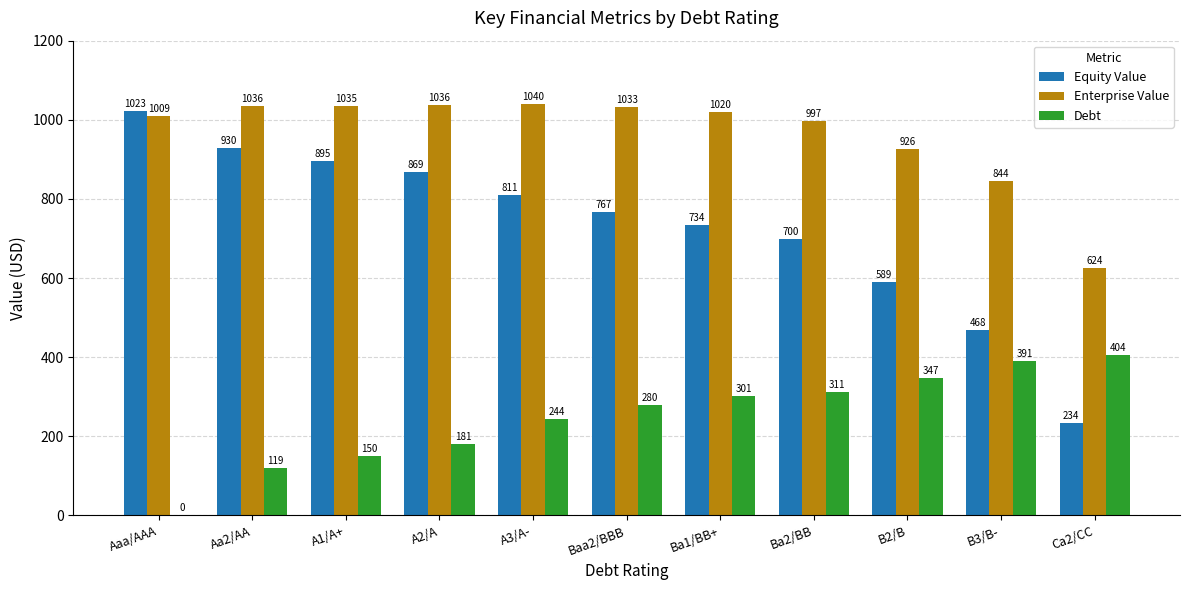

Which series changed the most between Baa2/BBB and Ba1/BB+?

Equity Value